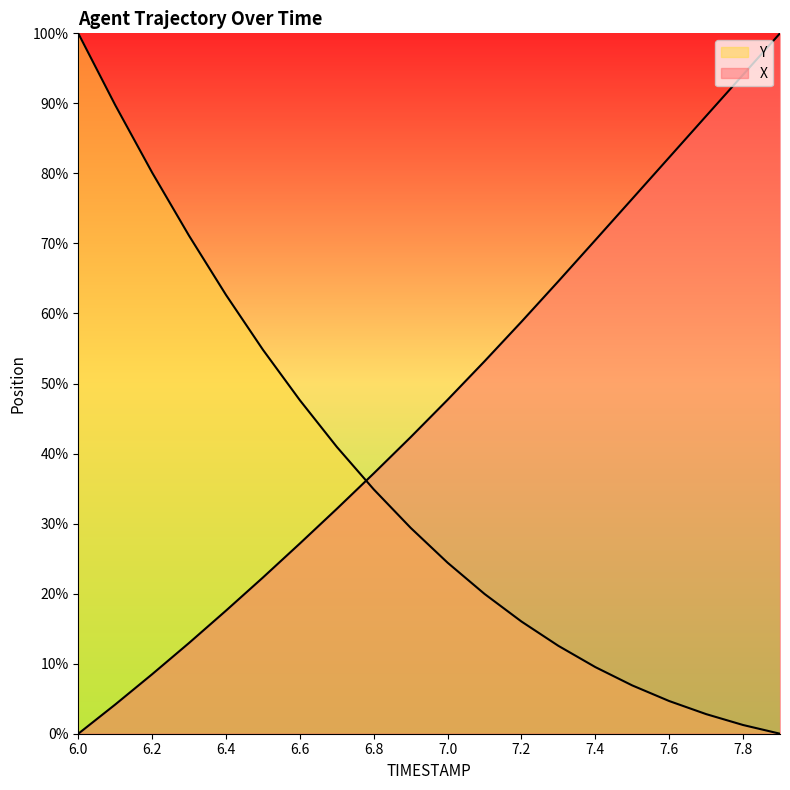

Is it true that Y equals 0.1 at 7.0?

False